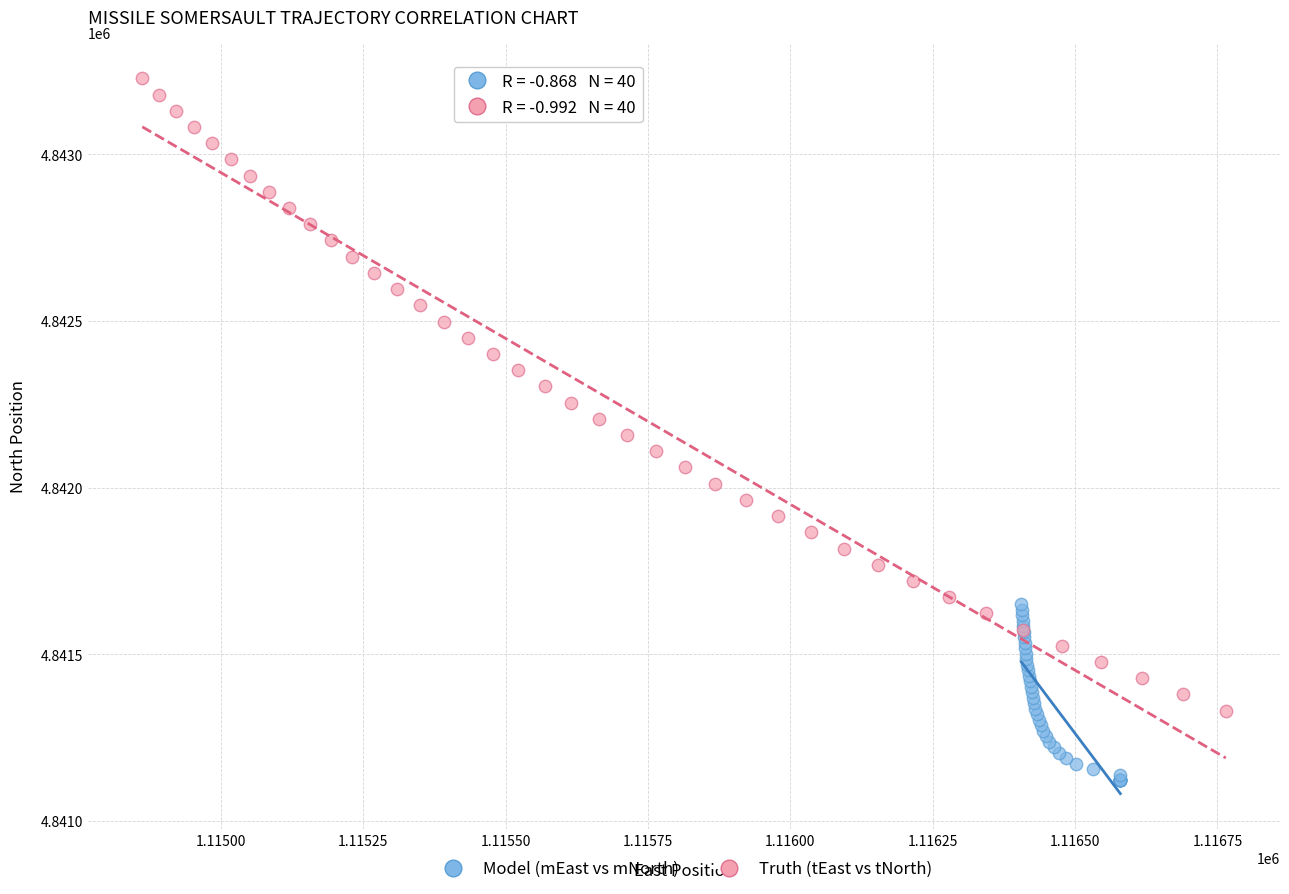

Which series has the largest Y range (max minus min)?

Truth (tEast vs tNorth)